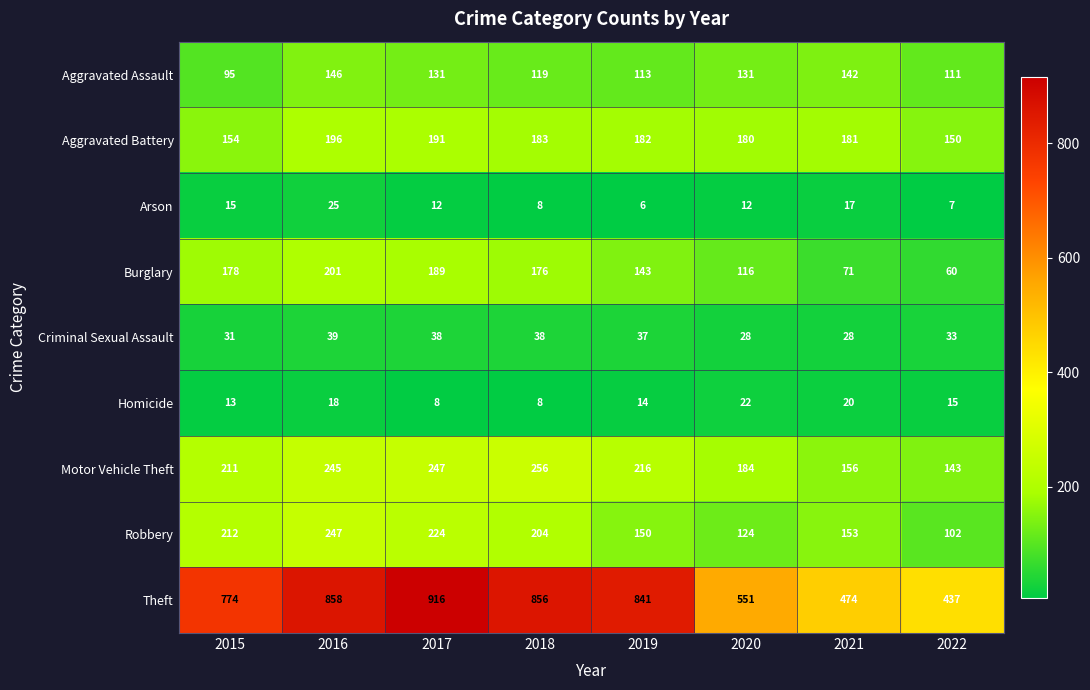

What is the total value across all series at 2021?

1242